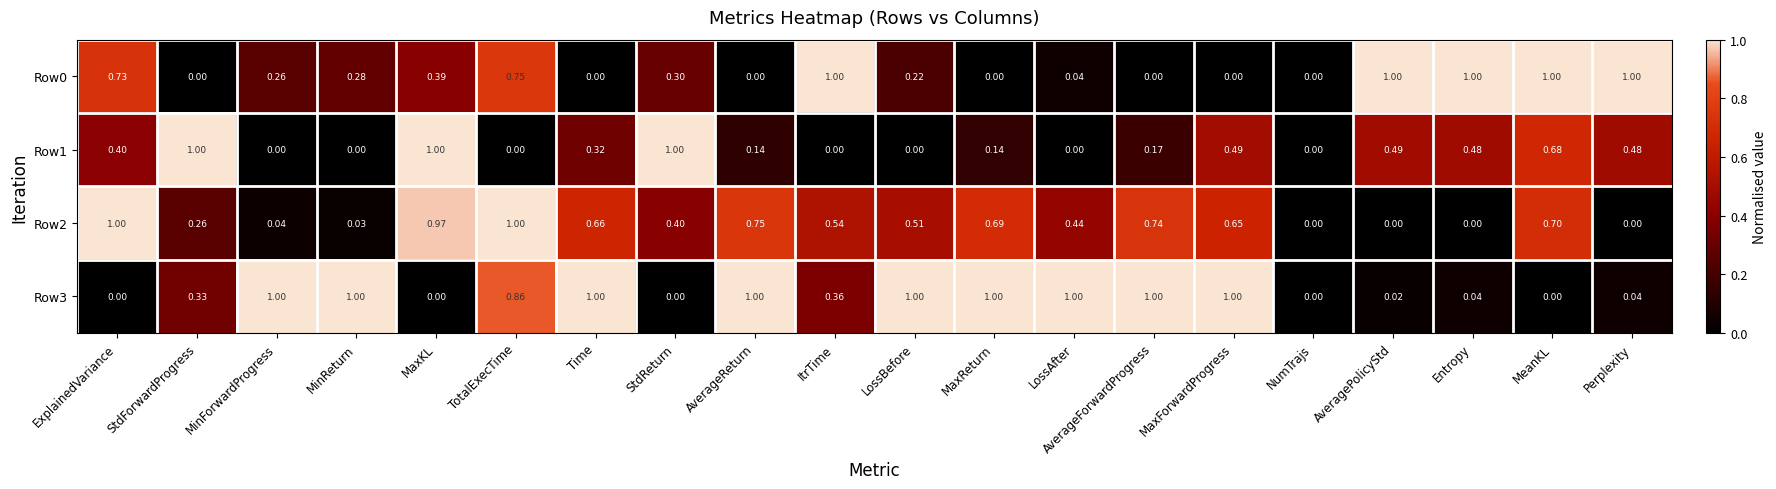

At which category is the sum across all series the highest?

TotalExecTime